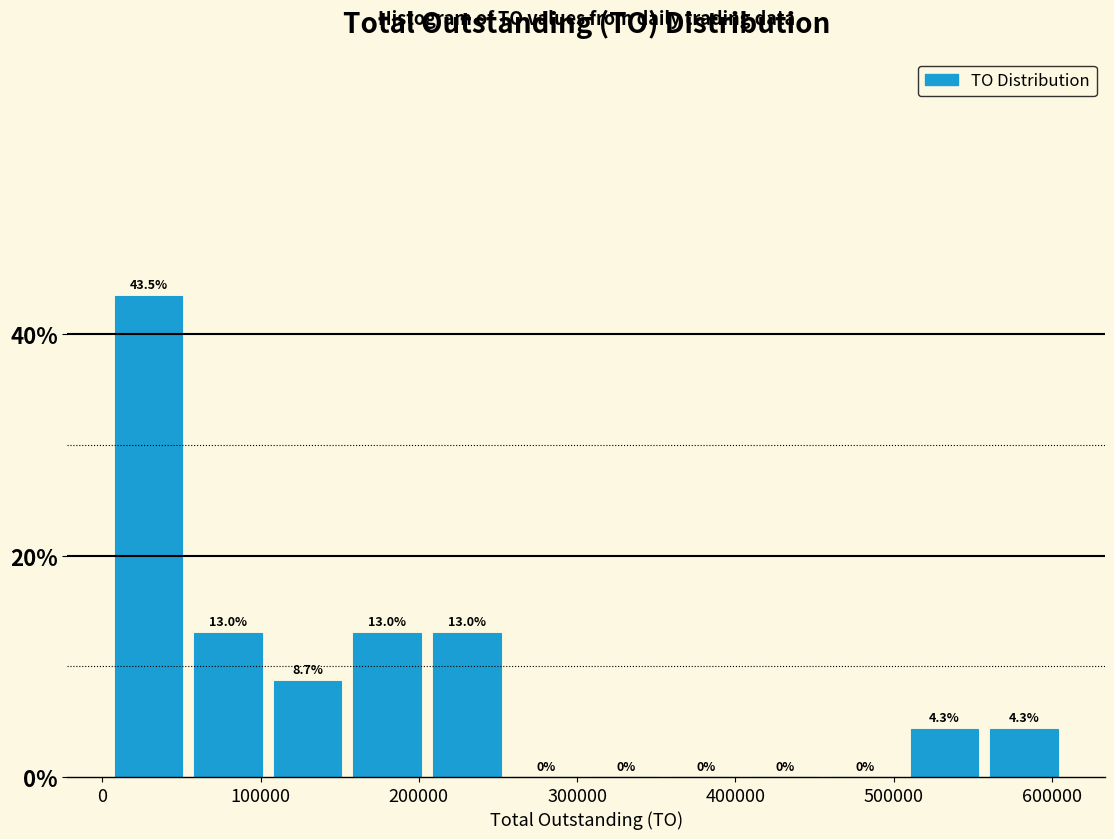

Reading left to right, transcribe this chart: for each bar, give the range it covers on the x-axis and its height. The bar edges are not printed on the chart, so give them approximately, as read against the axis.

0 to 50000: 43.5
50000 to 100000: 13.0
100000 to 150000: 8.7
150000 to 210000: 13.0
210000 to 260000: 13.0
260000 to 310000: 0.0
310000 to 360000: 0.0
360000 to 410000: 0.0
410000 to 460000: 0.0
460000 to 510000: 0.0
510000 to 560000: 4.3
560000 to 610000: 4.3